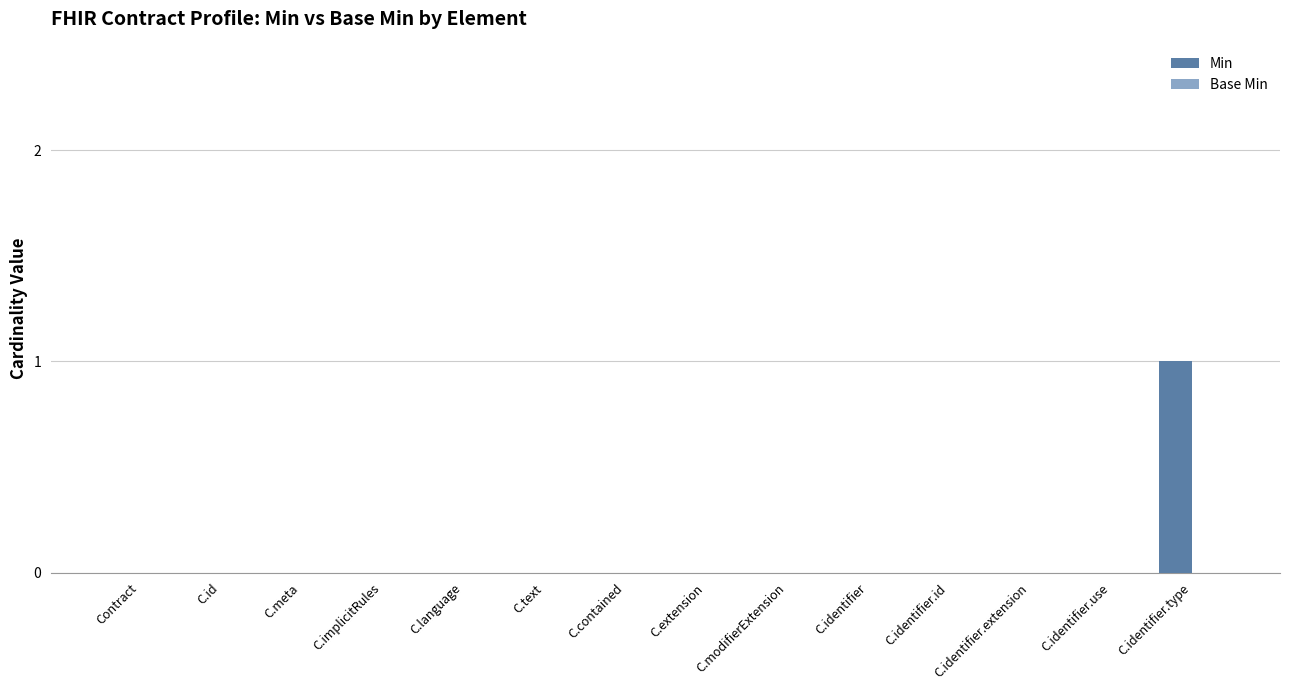

True or false: the data shows 0 at C.identifier.use.

True